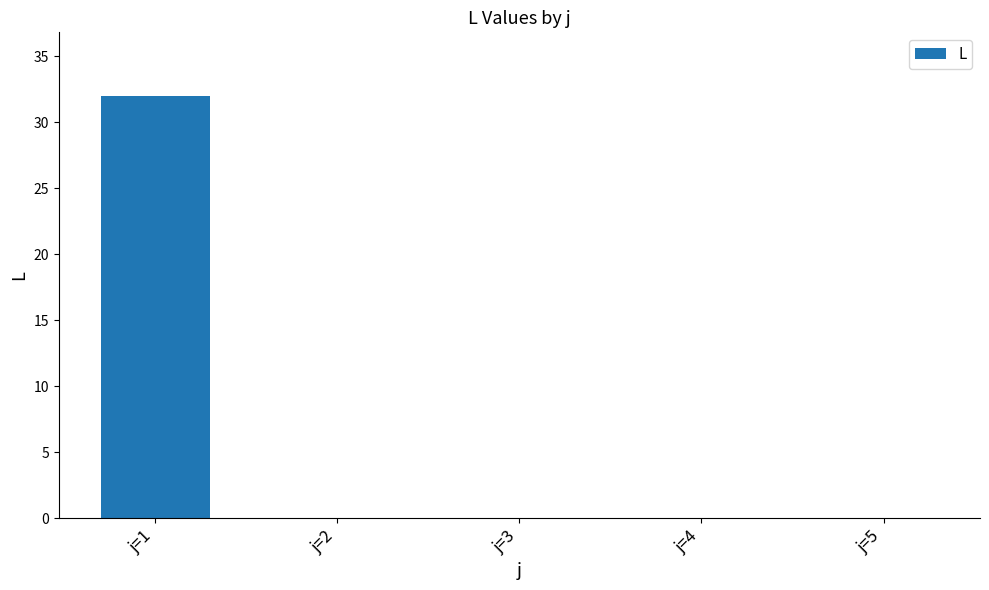

The value at j=1 is 52. True or false?

False